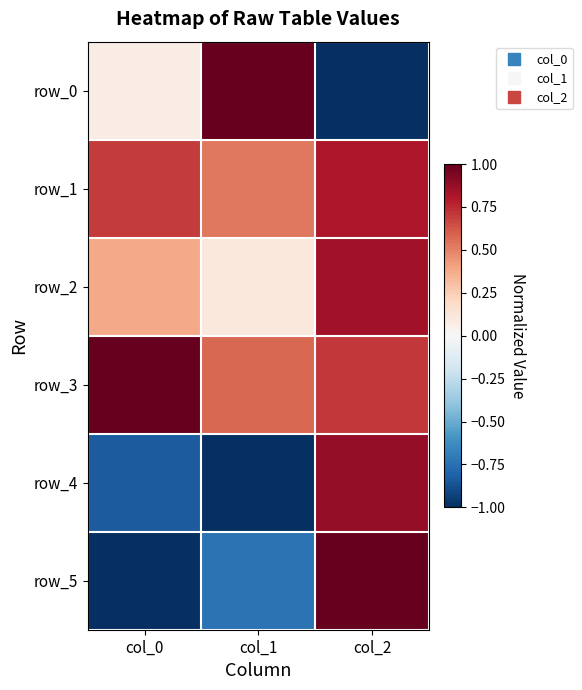

What is the difference between the highest and lowest values at col_1?

2.0